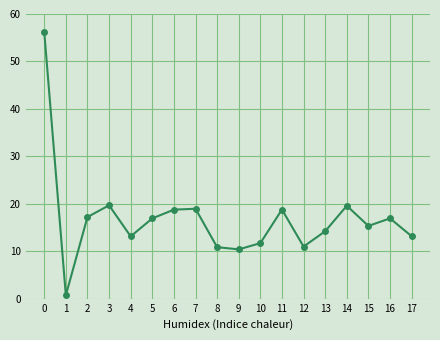

The value at 0 is 80.3. True or false?

False